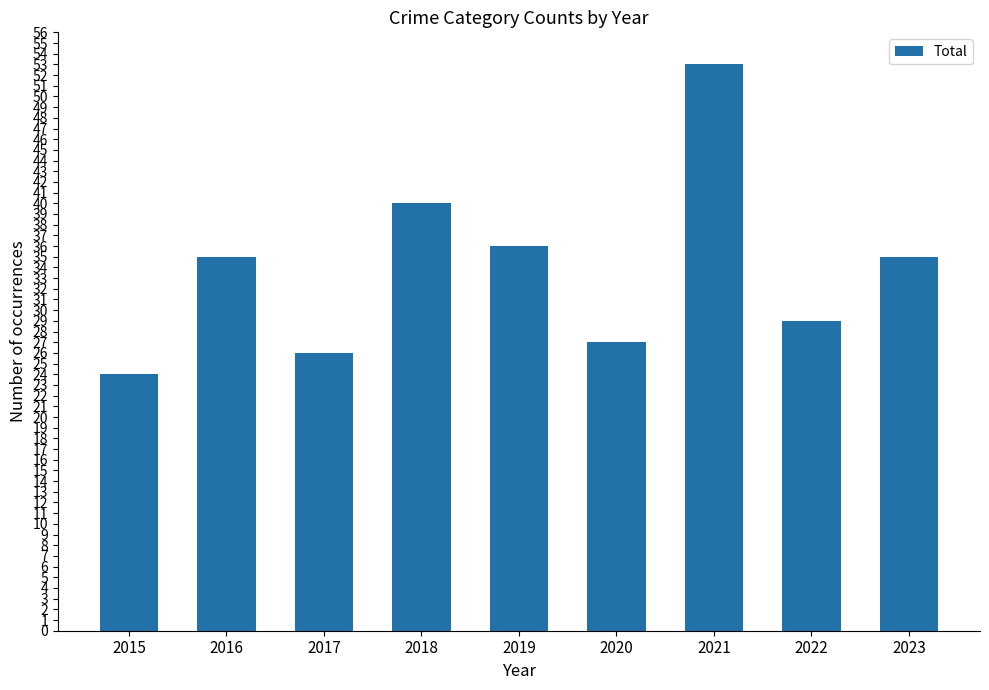

What is the change in value from 2015 to 2020?

+3